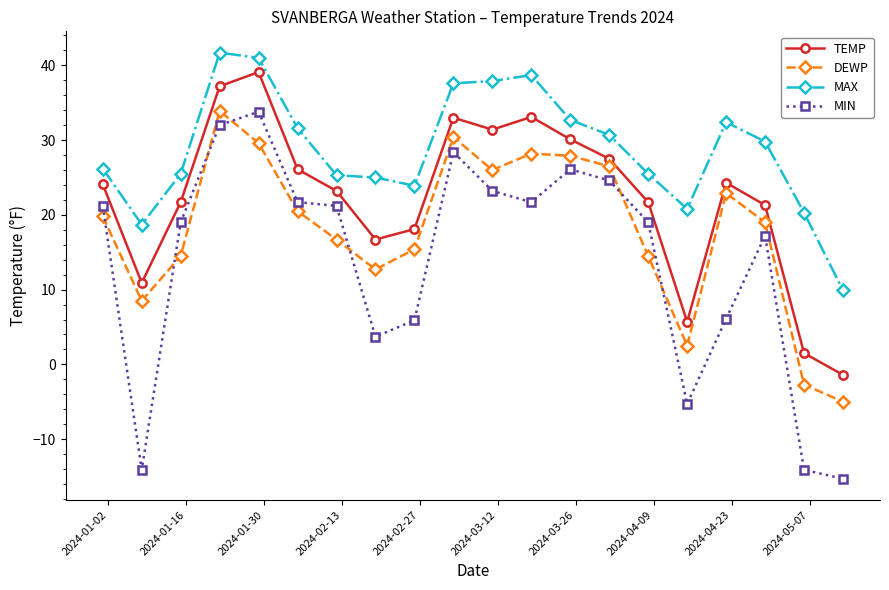

True or false: MIN and MAX cross at least once.

False